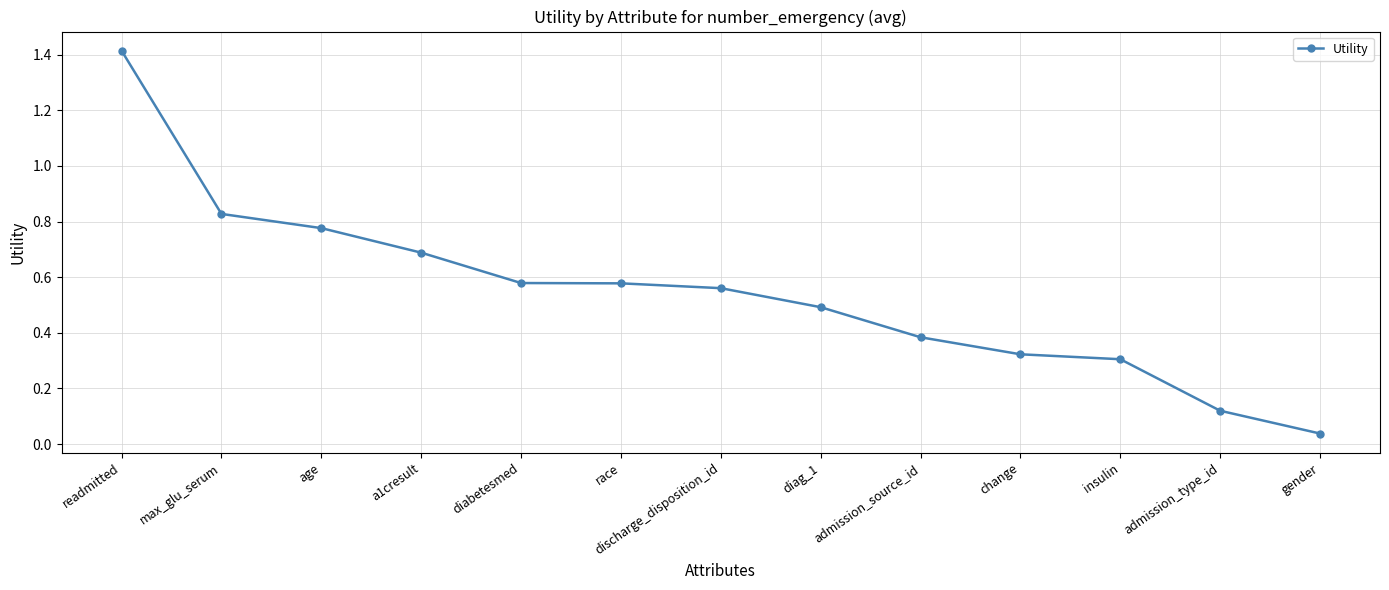

Which category has the lowest value across all series?

gender